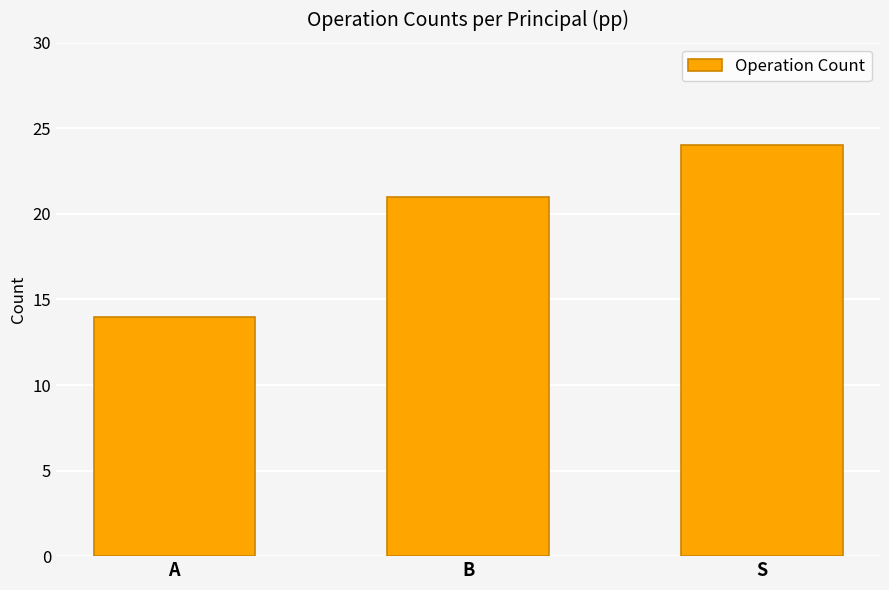

What is the label of the 1st bar from the right?

S